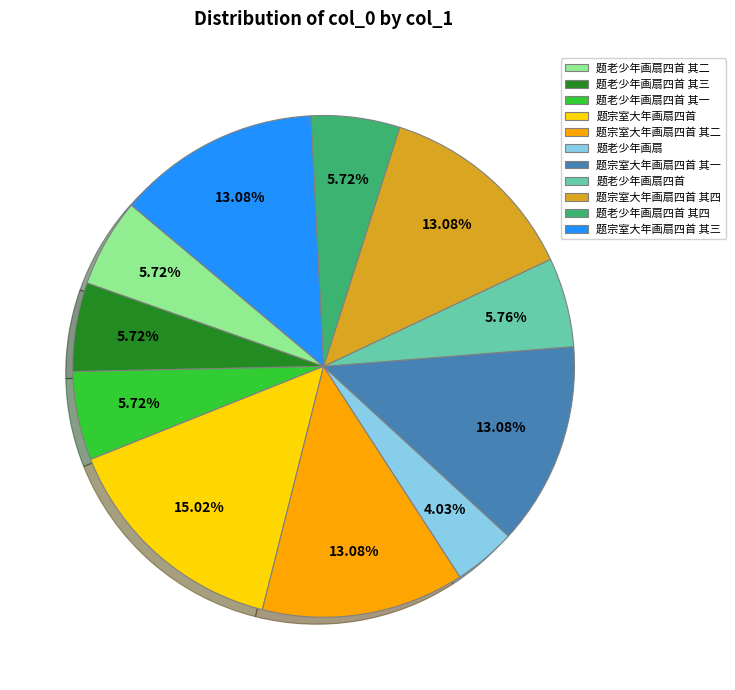

How many slices are in this pie chart?

11